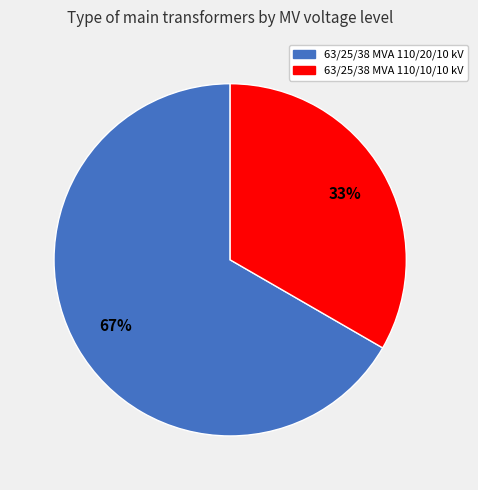

To the nearest percent, what is the average slice percentage?

50%